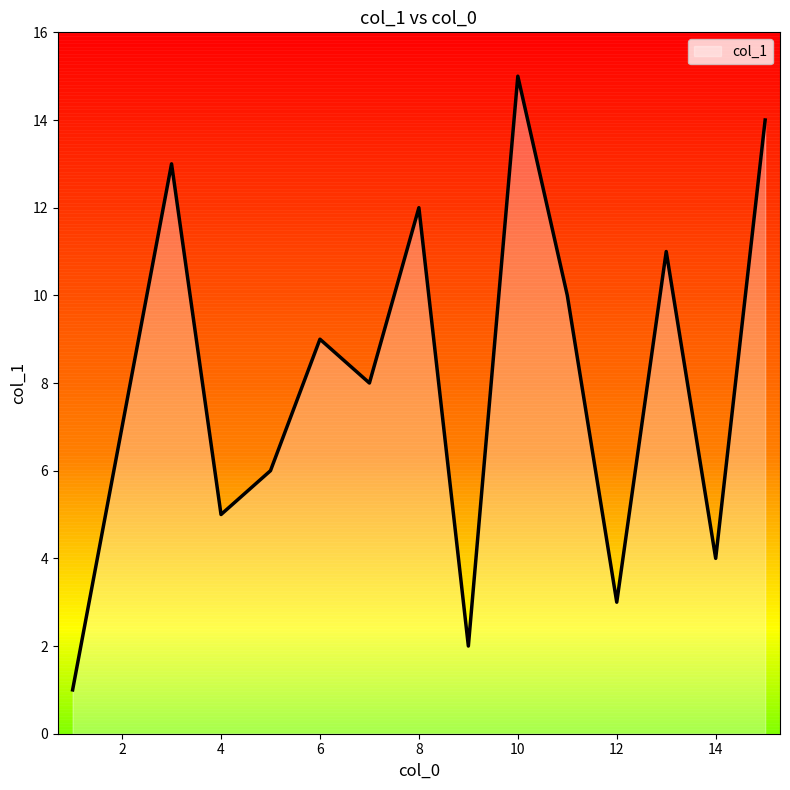

How many values are below 8?

7